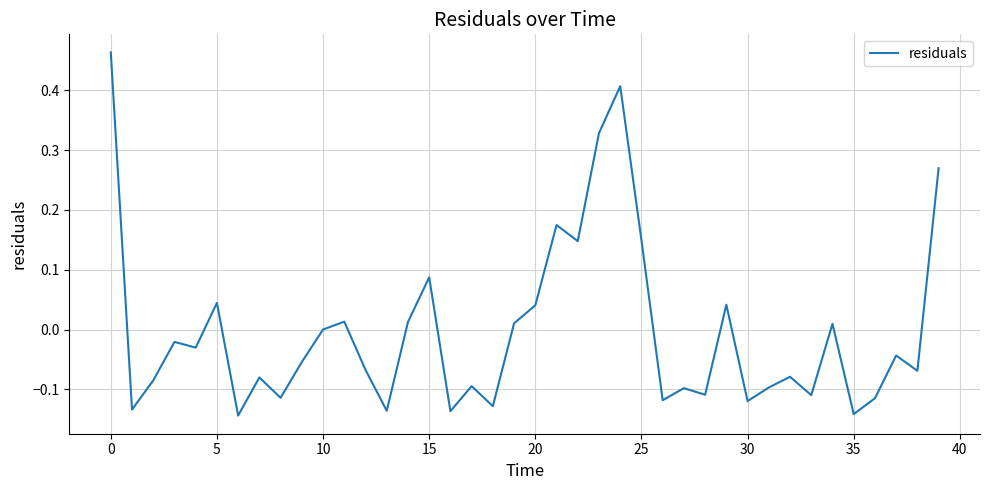

What is the difference between the maximum and minimum values?

0.6